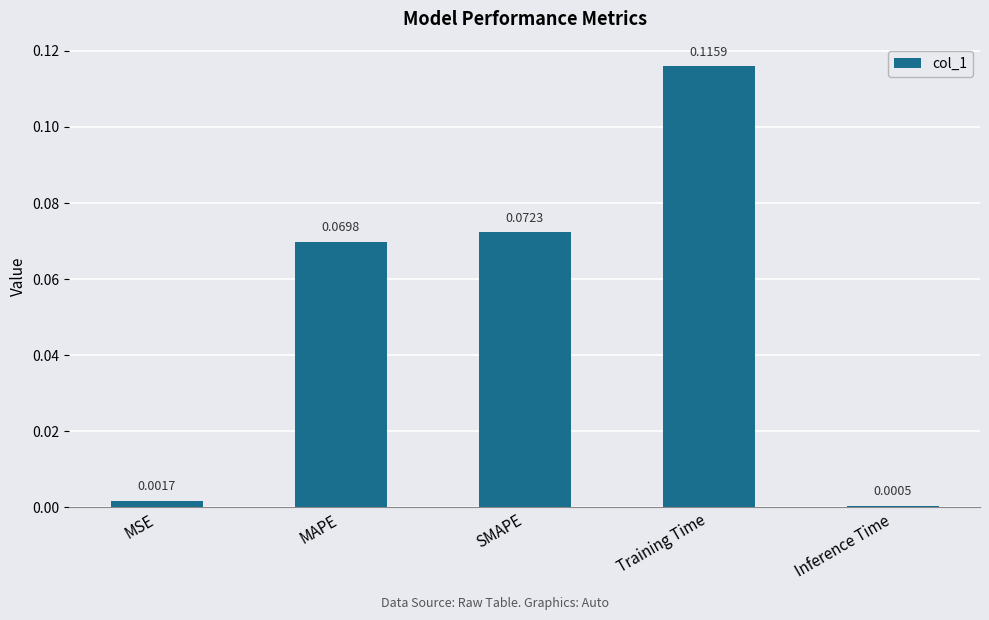

What is the label of the 1st bar from the left?

MSE